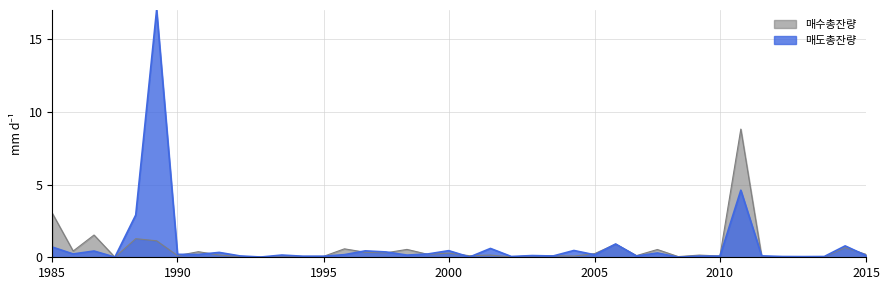

What is the difference between the highest and lowest values at 26?

0.4